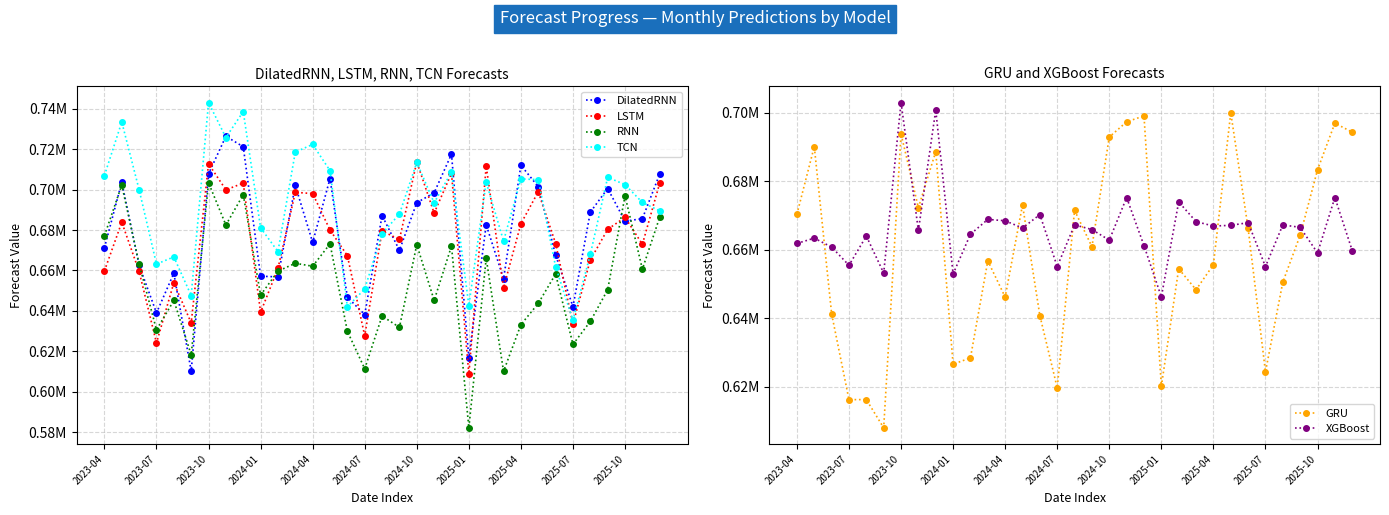

What is the difference between the LSTM values at 31 and 24?

10206.4